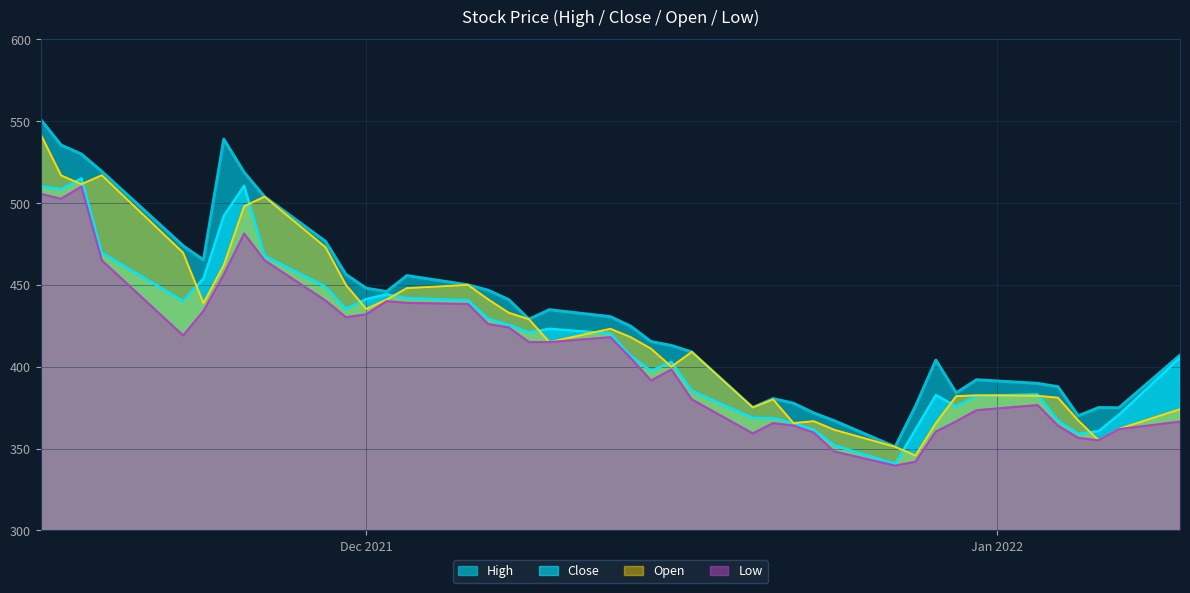

Reading right to left, extract all data points from this chart.

High: 407.0	374.9	375.0	370.0	387.8	389.8	392.0	384.0	404.0	375.9	351.0	367.0	371.7	377.6	380.5	375.0	409.0	412.9	415.4	424.8	430.6	434.8	429.0	441.0	446.7	450.0	455.6	445.9	447.9	456.4	476.6	503.9	518.8	539.0	465.2	473.9	519.4	529.9	535.5	551.0
Close: 405.5	370.6	360.6	358.9	367.0	383.1	382.1	375.8	382.6	361.6	340.6	351.9	361.4	365.6	368.5	368.7	385.2	402.9	397.4	406.6	420.2	423.1	420.9	425.6	429.2	440.4	441.9	444.2	441.3	435.3	448.9	467.8	510.6	492.1	453.8	440.1	469.6	515.0	508.5	510.2
Open: 374.0	362.0	355.0	367.1	381.1	382.2	382.5	382.0	365.5	345.7	351.0	361.4	366.7	365.6	380.0	375.0	409.0	400.0	411.0	418.1	423.1	415.1	429.0	433.0	441.1	450.0	448.0	441.0	435.3	450.0	473.0	503.9	498.0	462.1	438.8	469.6	517.0	511.5	516.9	542.0
Low: 366.4	361.9	355.0	356.4	364.0	376.5	373.4	366.6	360.3	341.9	339.5	348.2	359.6	364.0	365.5	359.2	380.0	398.2	391.5	405.2	418.0	415.1	415.0	424.0	426.0	438.3	439.0	440.0	432.0	430.2	440.4	465.0	481.4	456.2	434.0	419.1	465.0	510.1	502.6	505.6